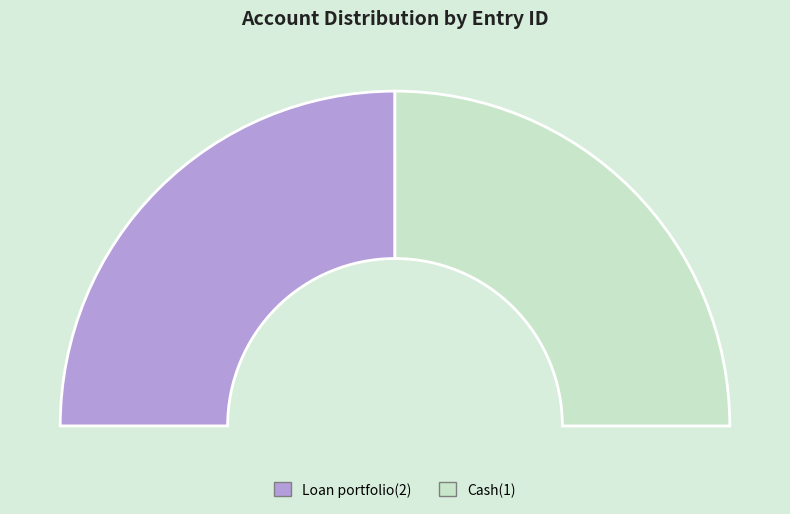

Is there any slice that represents more than half of the pie?

Yes